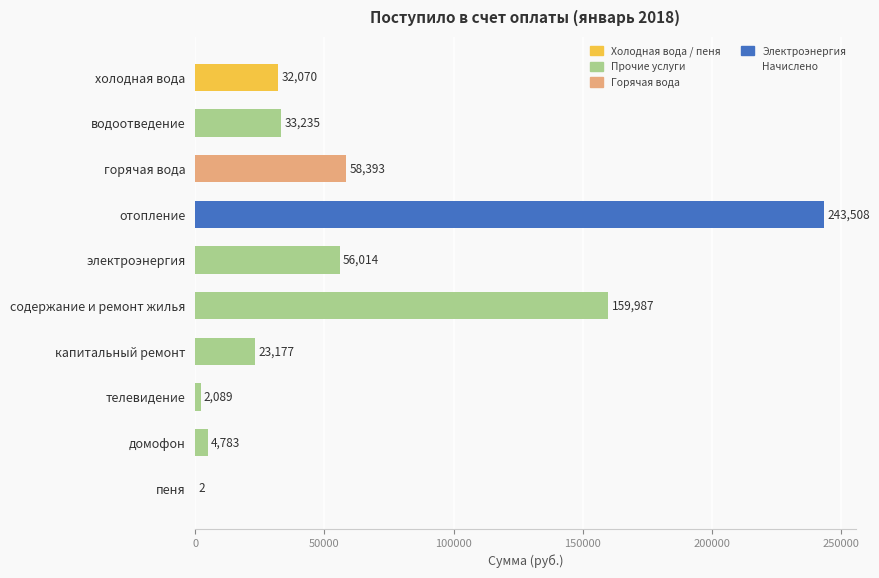

What is the ratio of the value at водоотведение to the value at домофон?

6.9